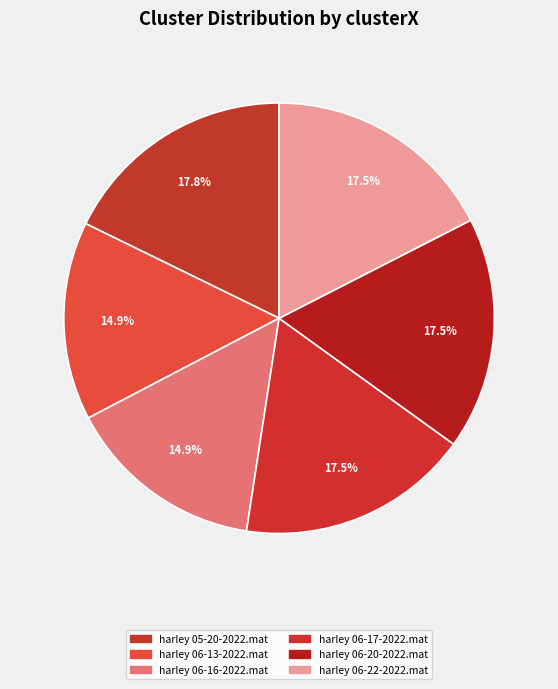

To the nearest percent, what portion does harley 05-20-2022.mat represent?

18%